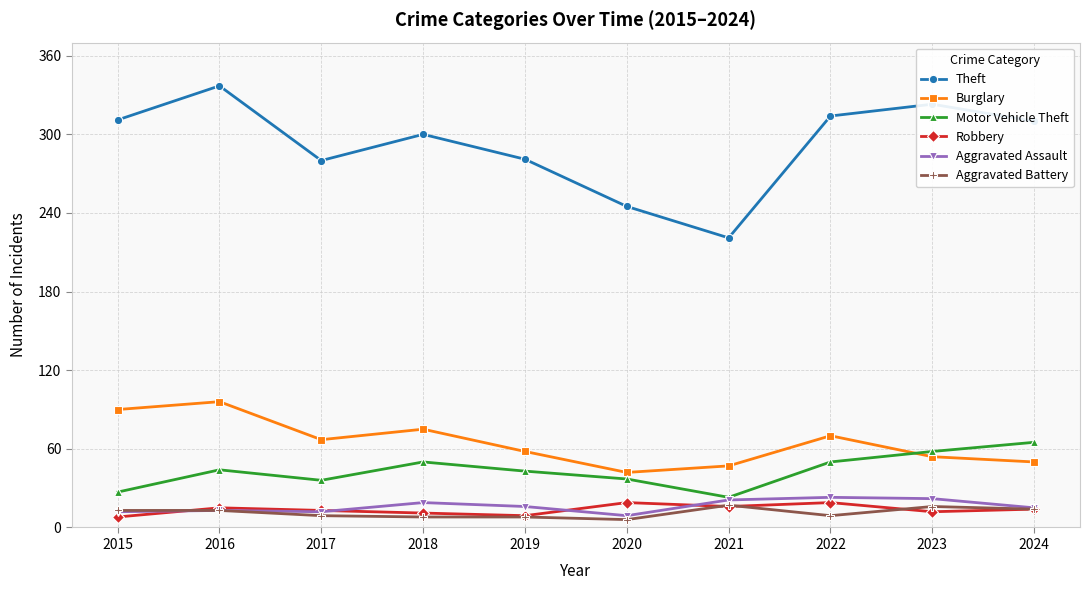

What is the average value of the Burglary series?

65